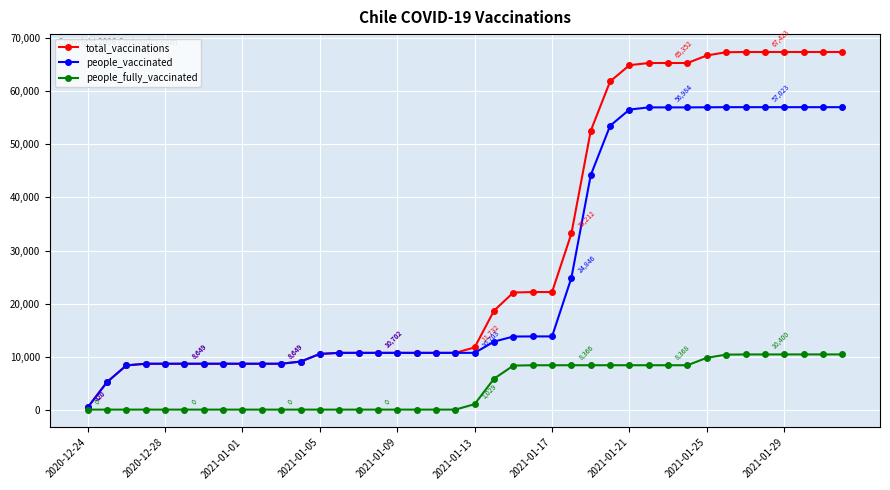

Rank the series by their average value, from lowest to highest.

people_fully_vaccinated, people_vaccinated, total_vaccinations